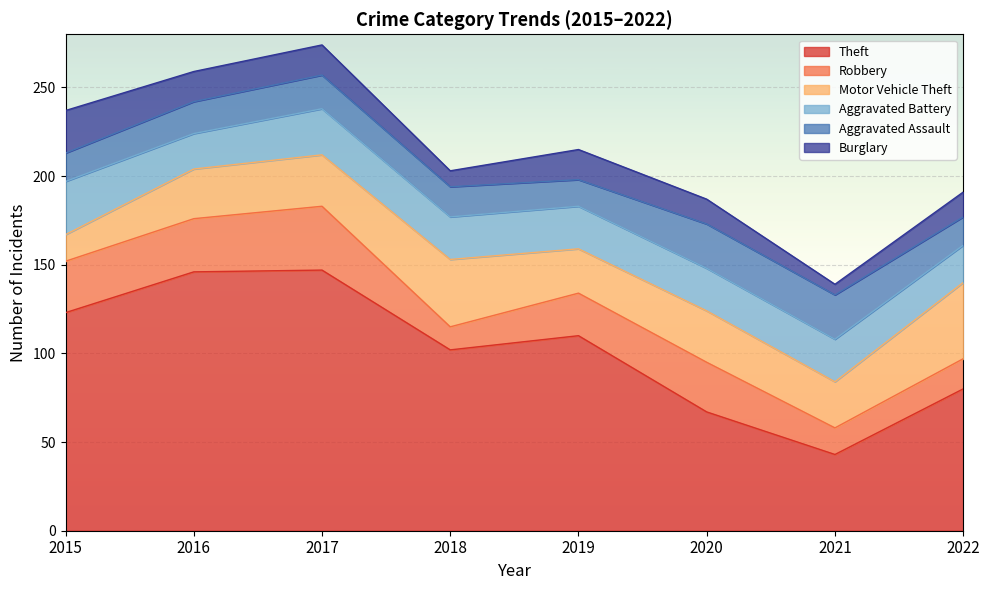

Does the chart display data point markers on the line(s)?

No